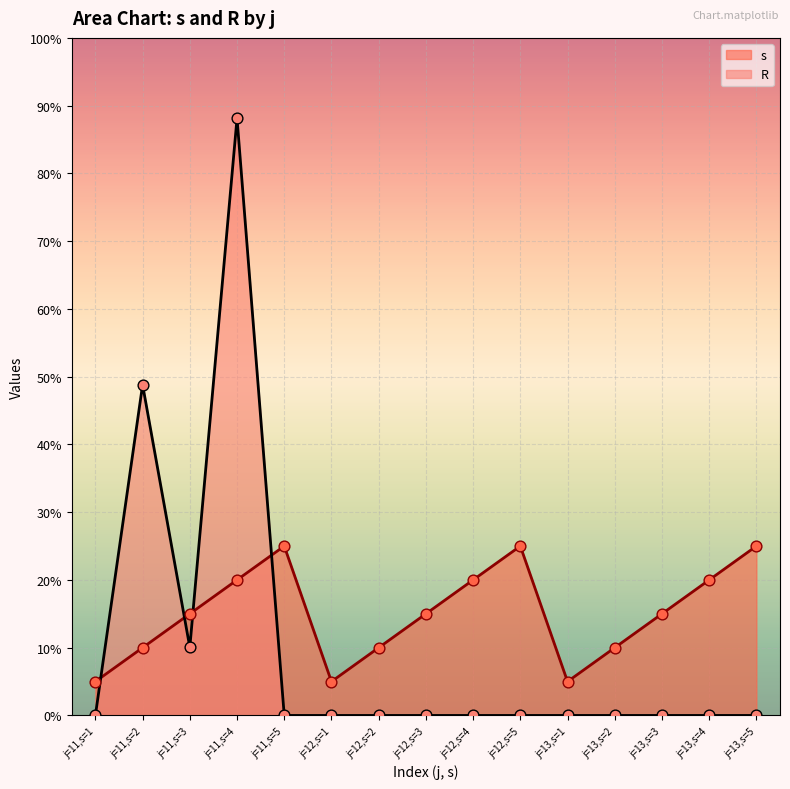

Which series has the largest total across all categories?

s